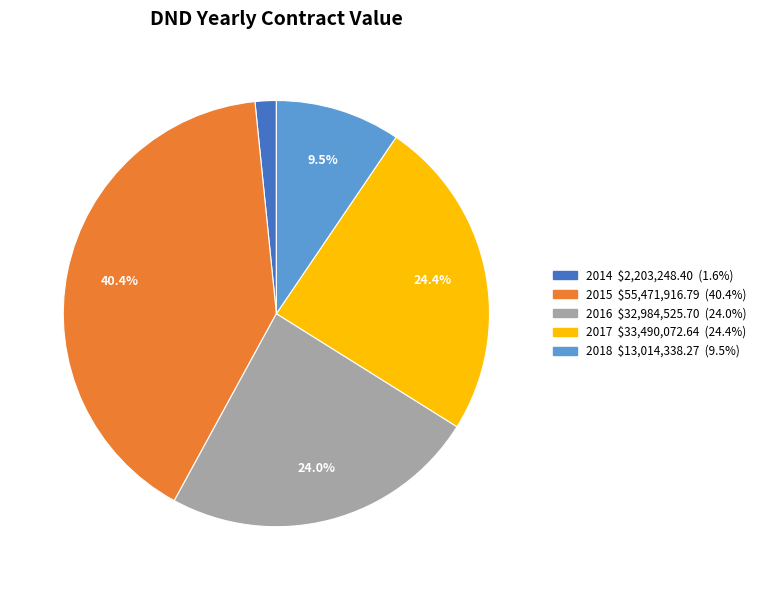

What is the ratio of the value at 2016 to the value at 2015?

0.6